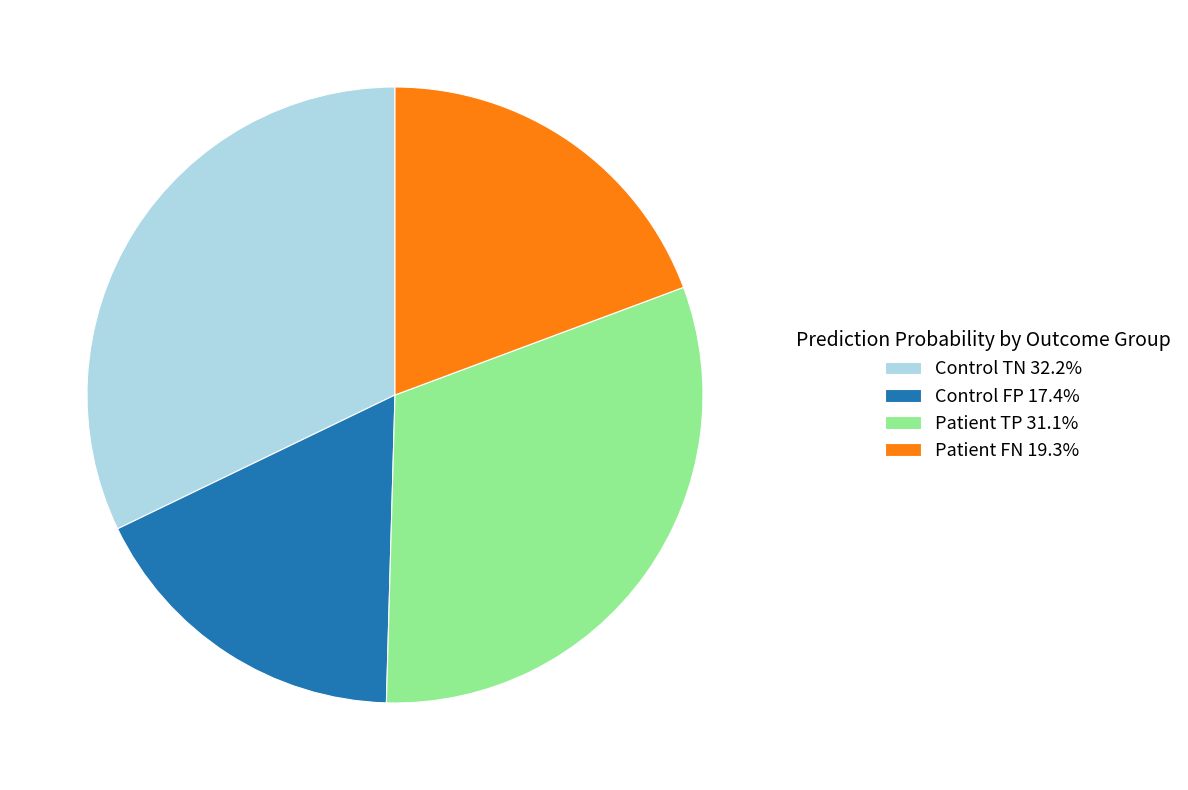

What is the ratio of the value at Control FP 17.4% to the value at Patient TP 31.1%?

0.6